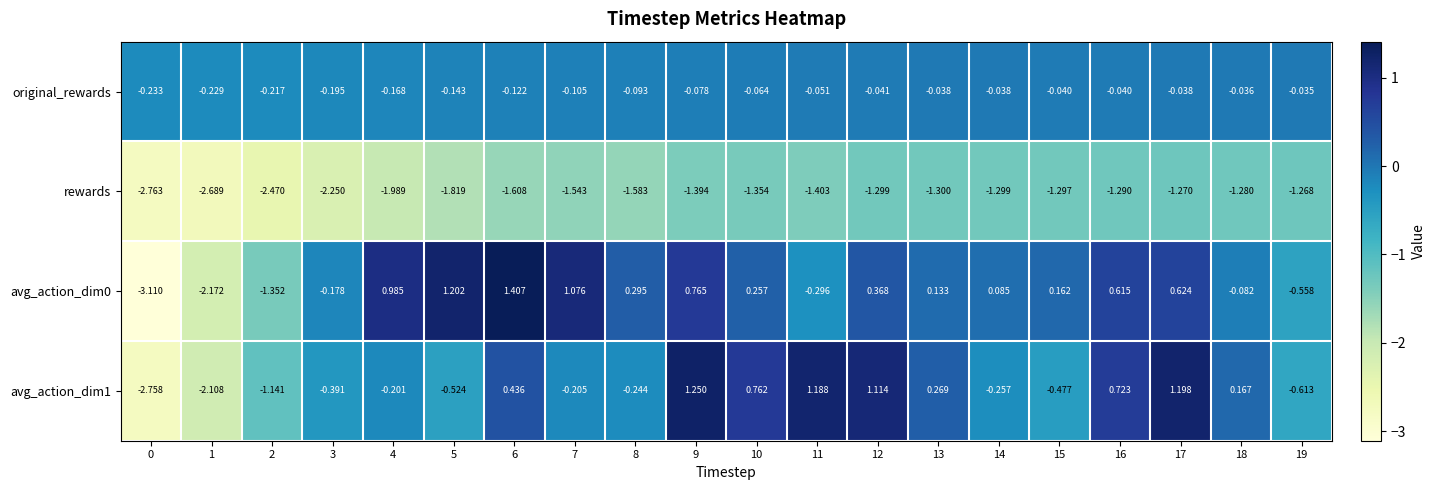

Which label corresponds to the largest value in the chart?

6